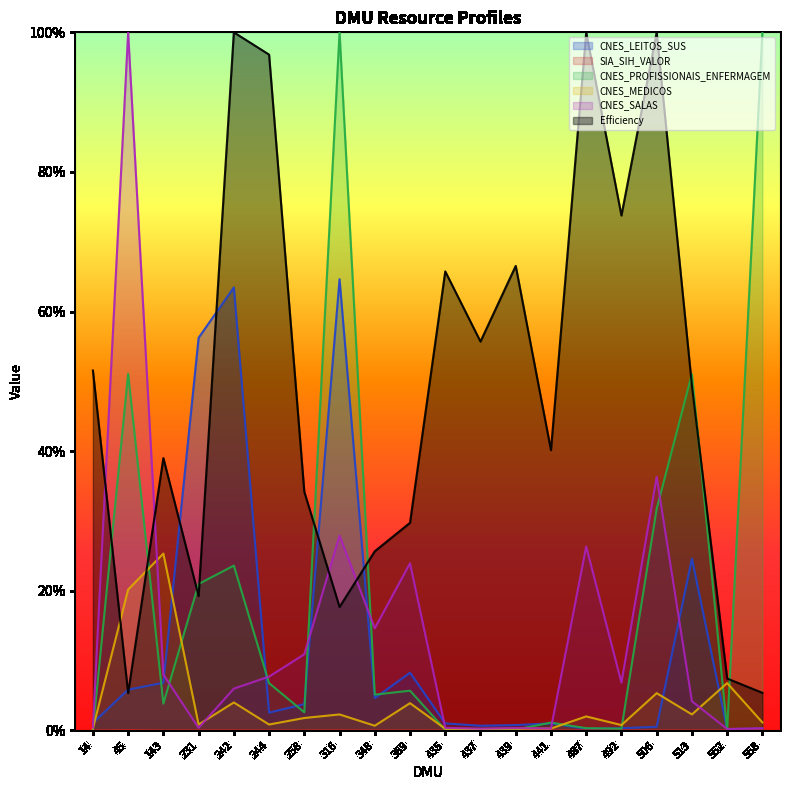

At how many categories does at least one series exceed 0?

20